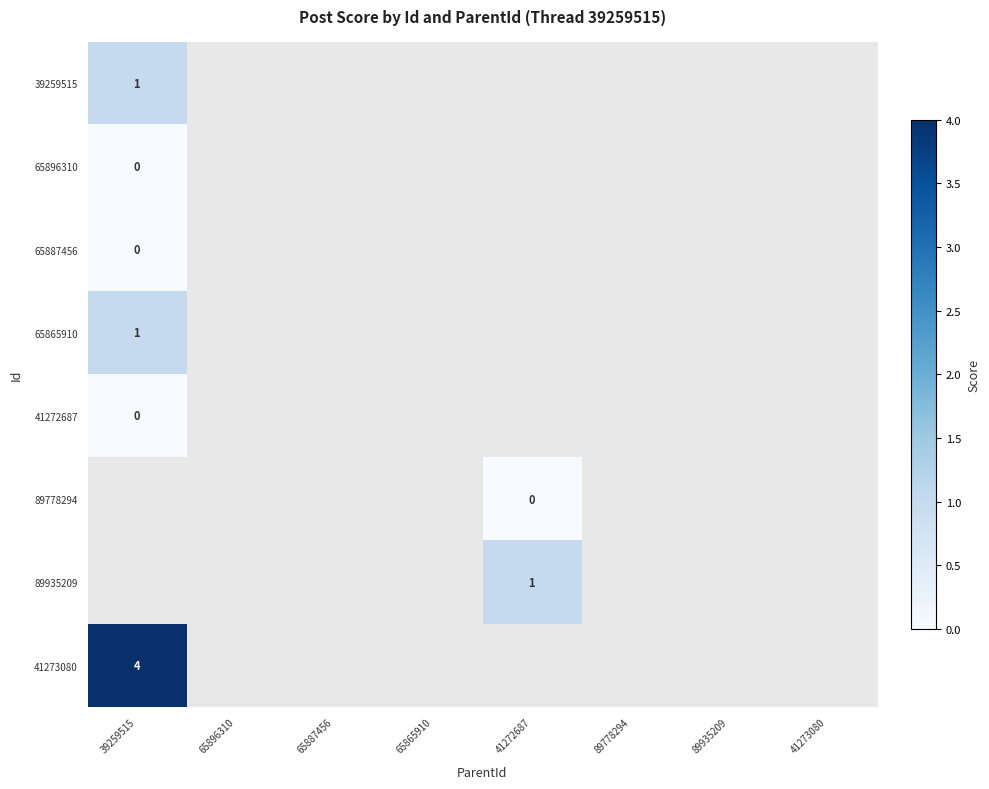

The value of 39259515 at 39259515 is 2. True or false?

False